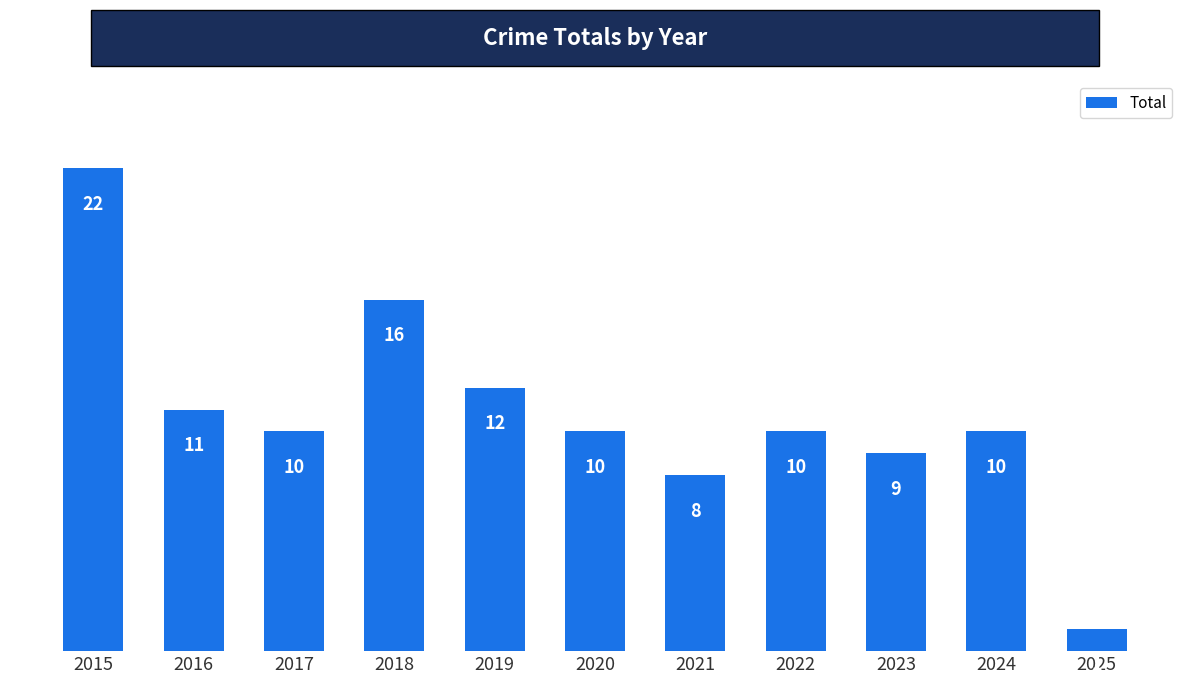

Is it true that the value at 2025 is 1?

True